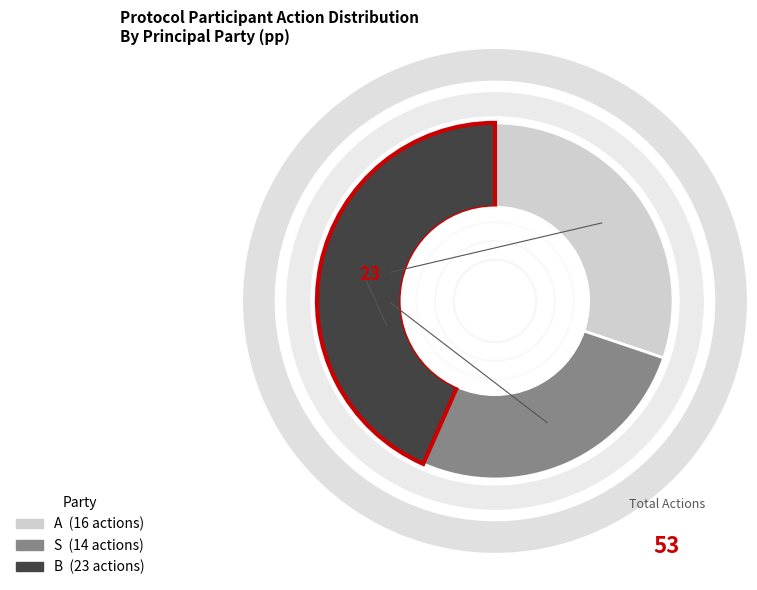

Does B represent more than half of the total?

No